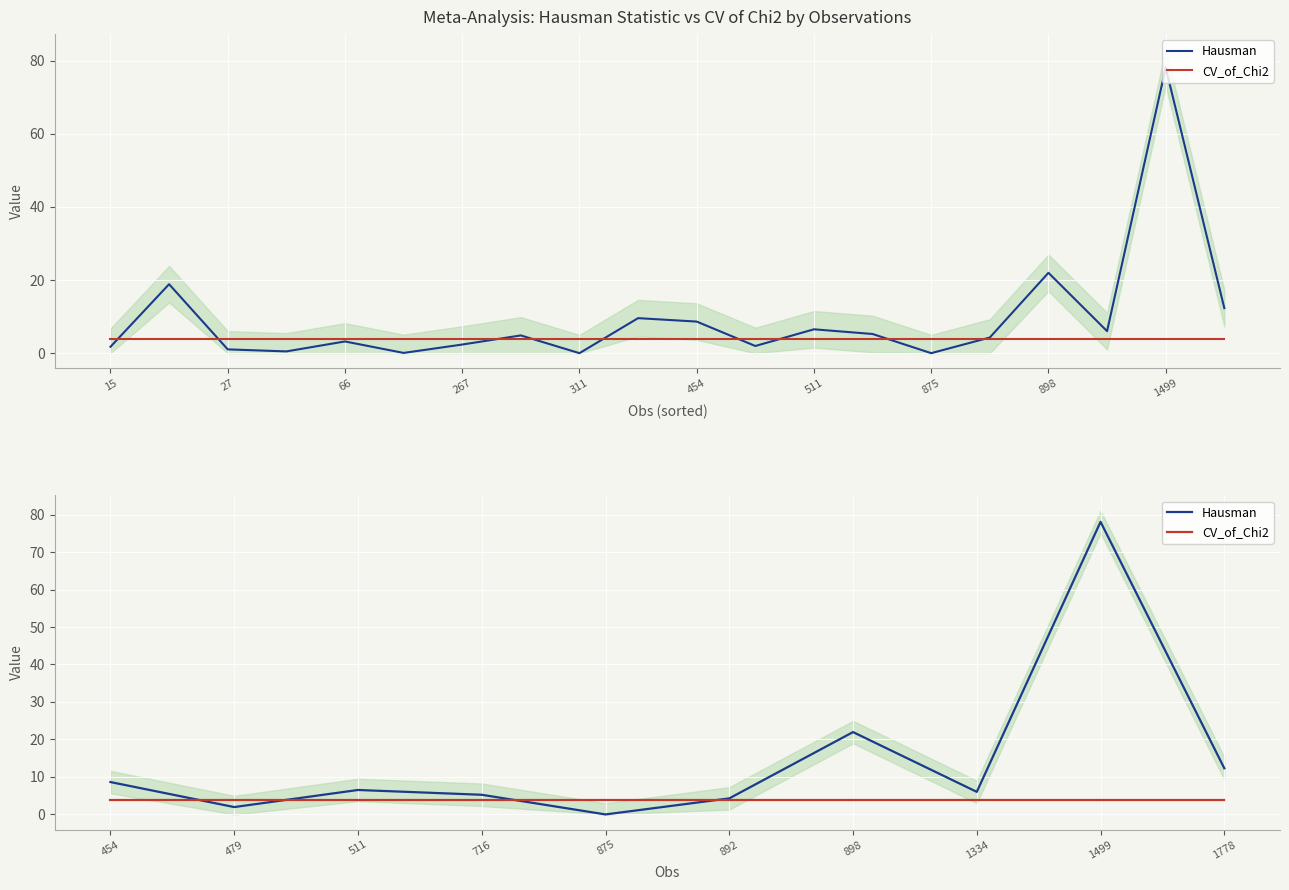

Which series has the largest total across all categories?

Hausman